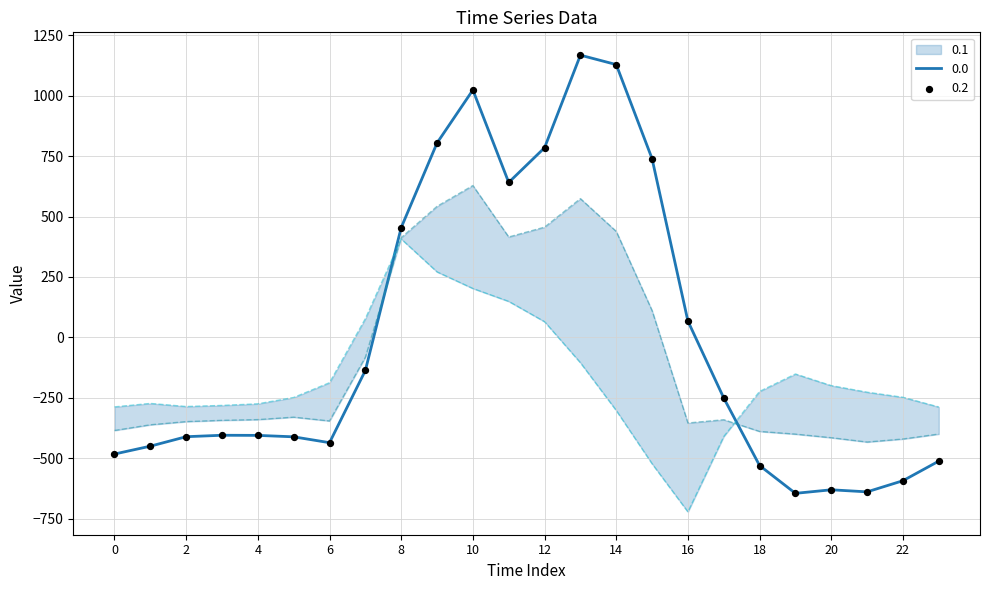

What are all the series names shown in the legend?

0.0, 0.1, 0.2